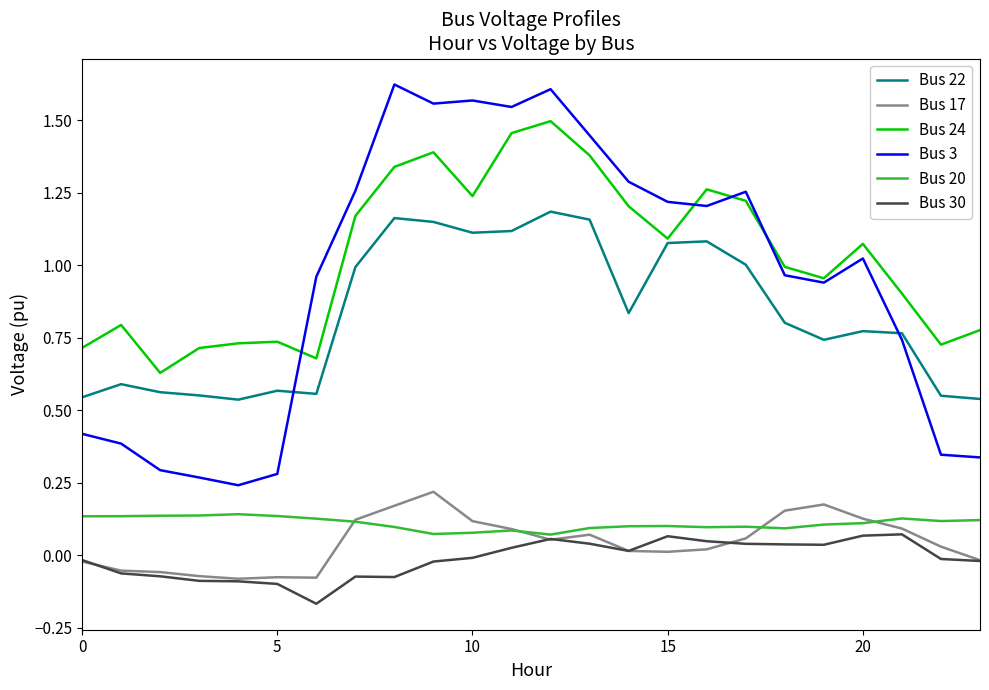

True or false: Bus 30 and Bus 3 cross at least once.

False